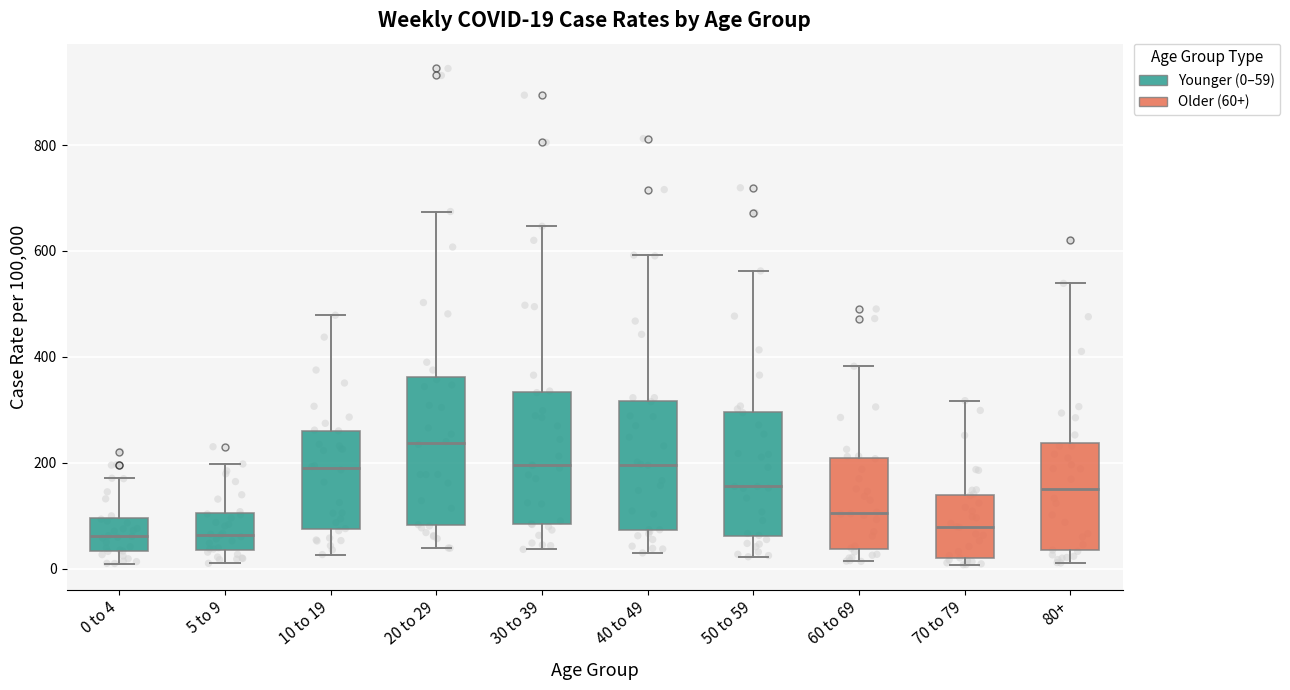

Which box has the highest median line?

20 to 29